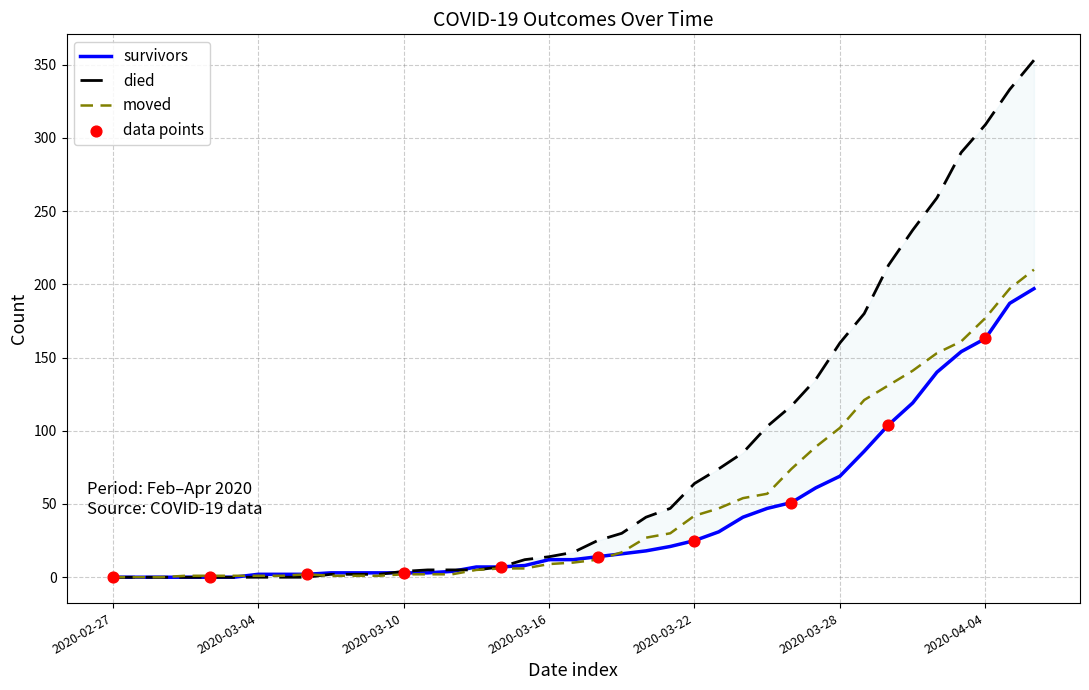

At how many categories does at least one series exceed 169?

9